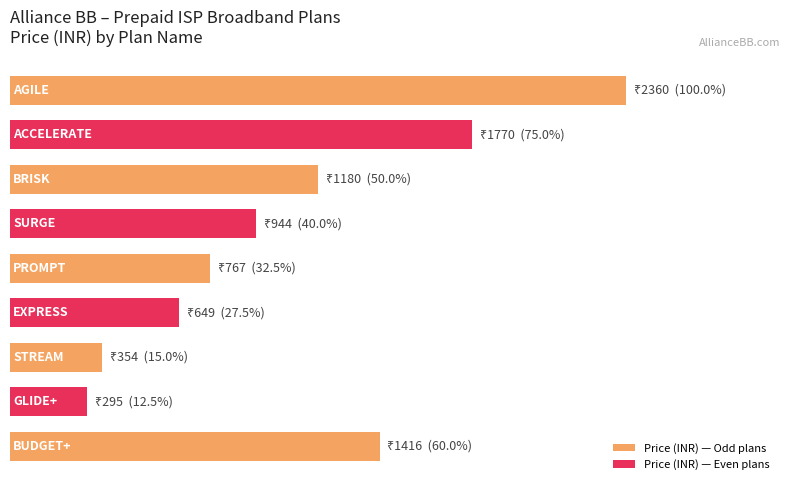

Which category has the lowest value across all series?

GLIDE+